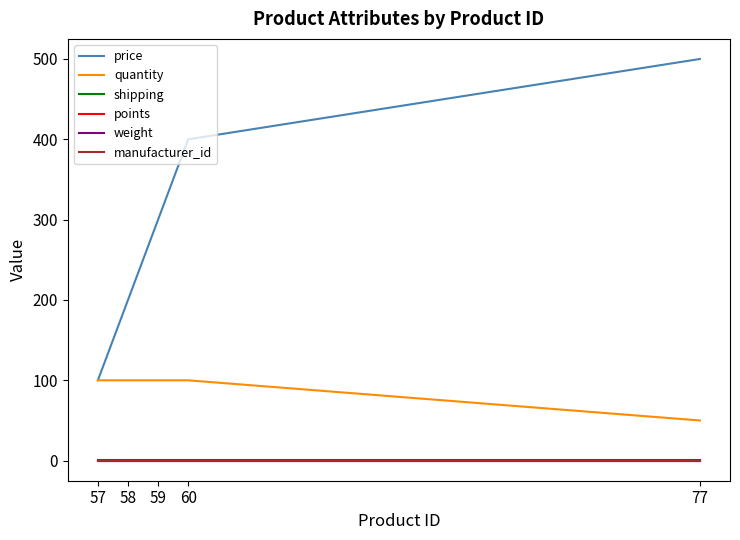

True or false: manufacturer_id has more than 0 interior local peaks.

False